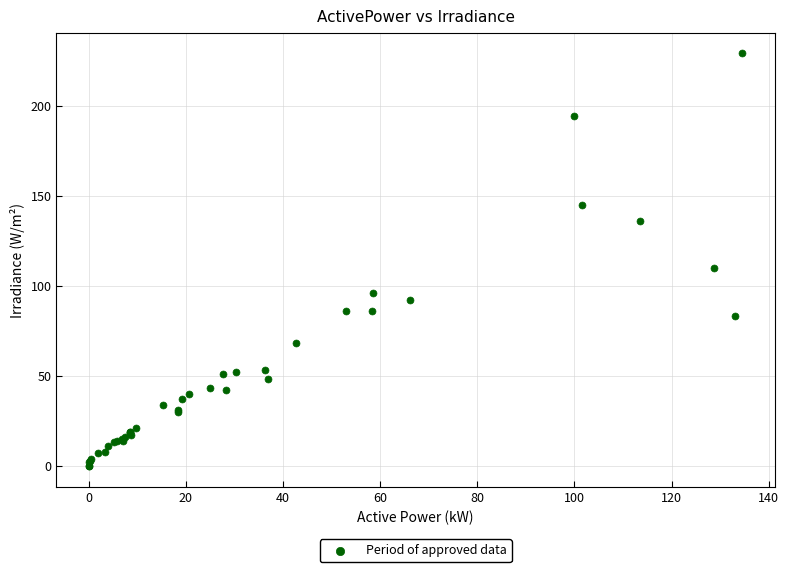

What Y value in the scatter plot is closest to 114?

110